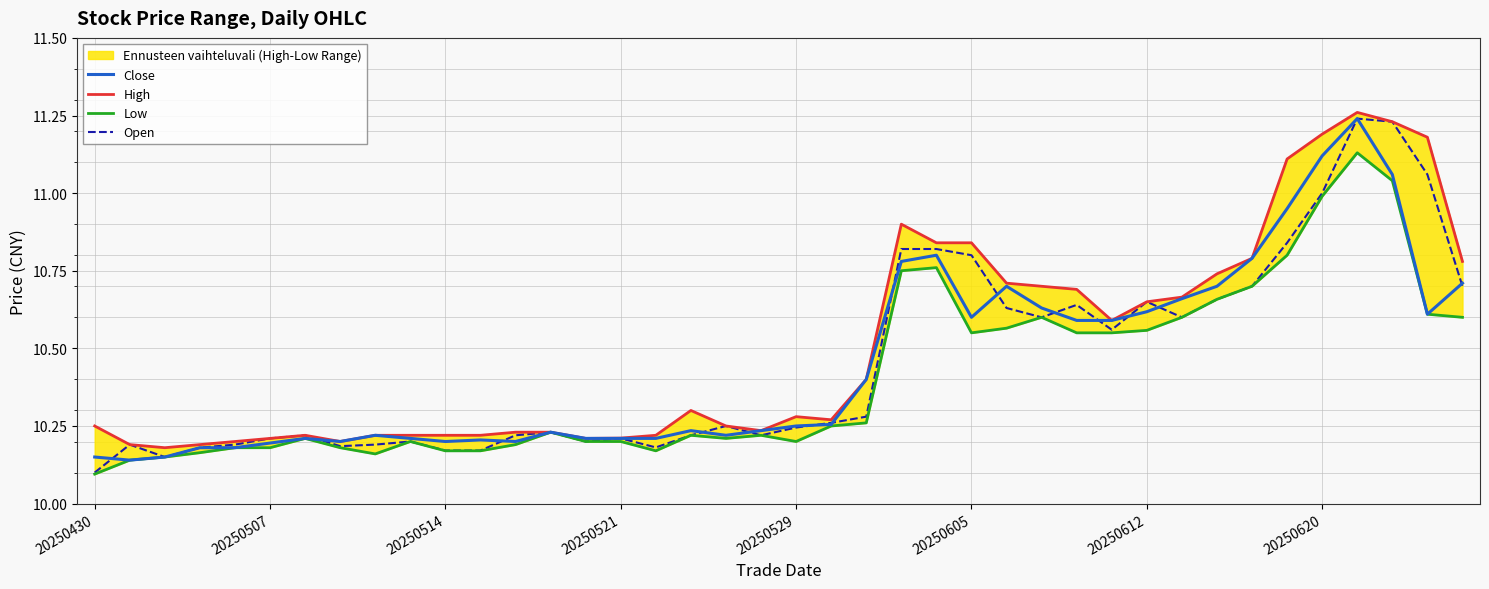

What position from the left is 33?

34